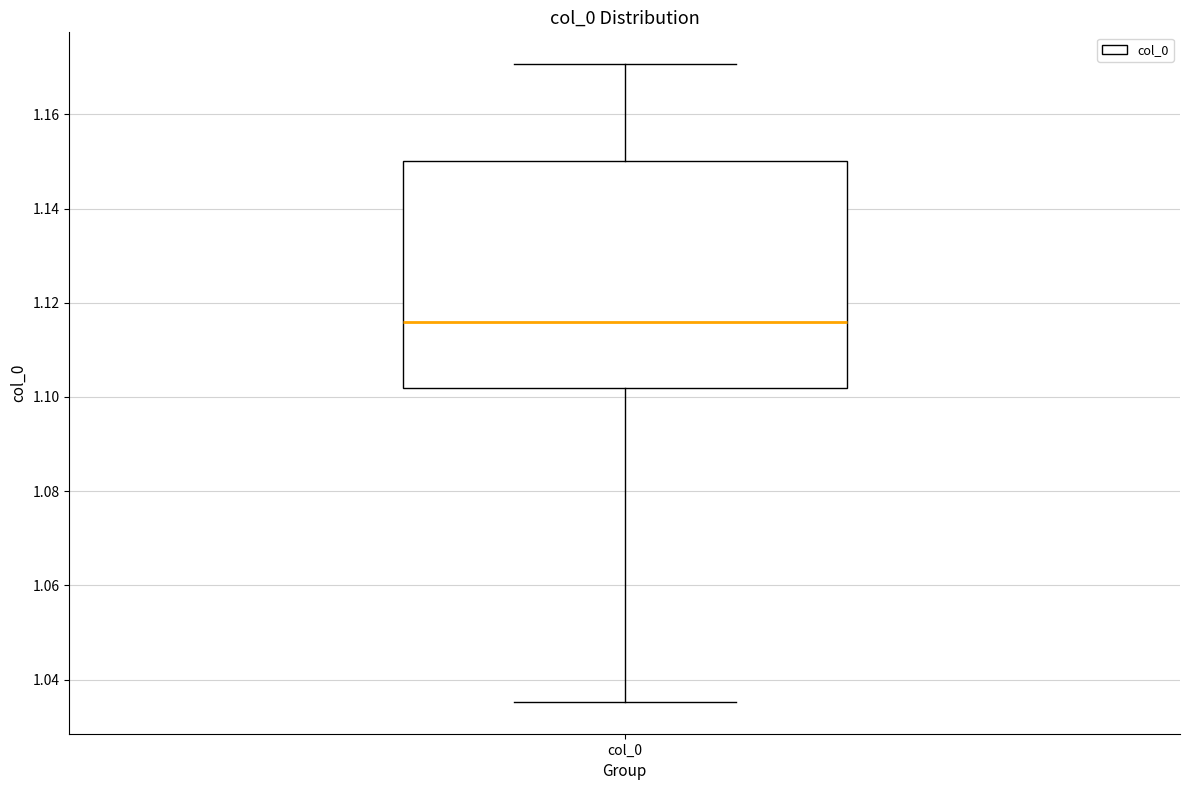

Transcribe this box plot: give where the median line is, the range the box spans, and where the two whiskers end, as read against the y-axis. The values are not printed on the chart, so give them approximately, as read against the axis.

median 1.116, box 1.102 to 1.150, whiskers 1.036 to 1.170